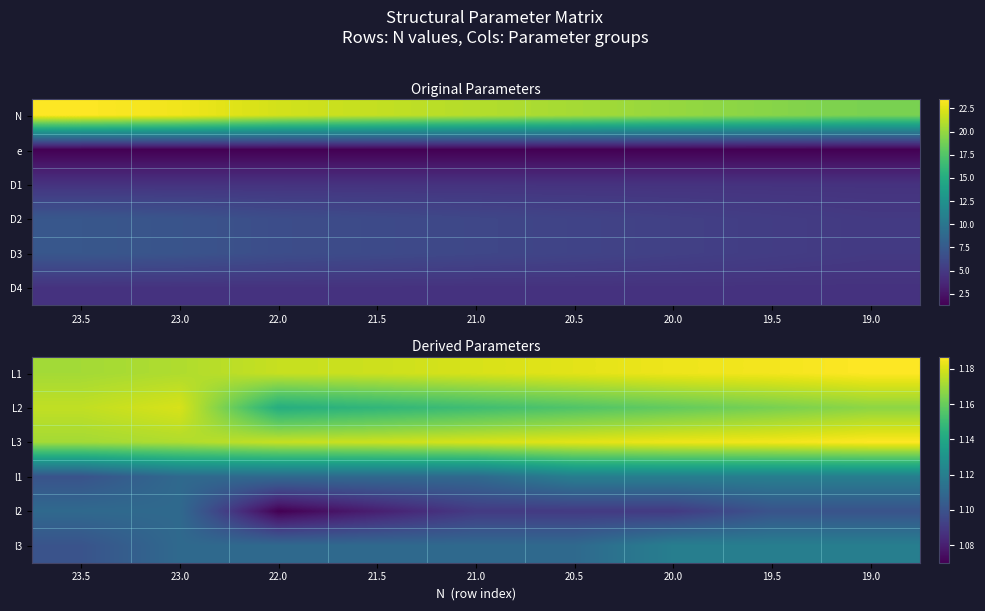

What is the smallest value displayed?

1.1